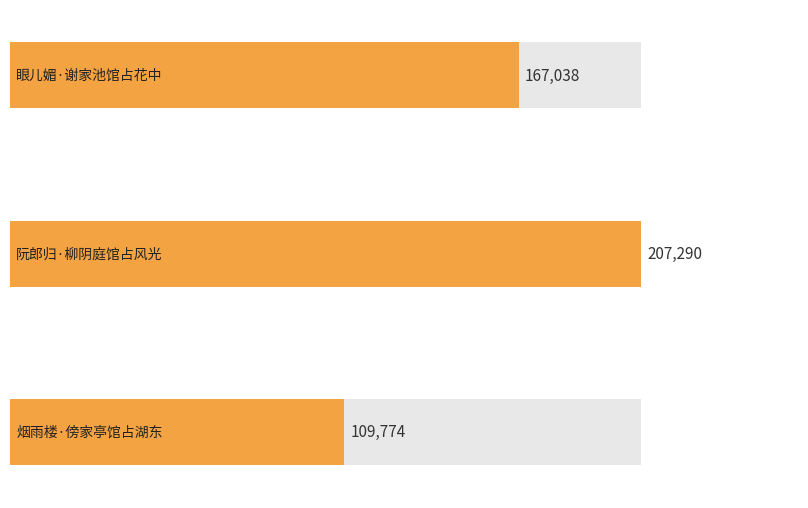

How many categories are shown in the chart?

3